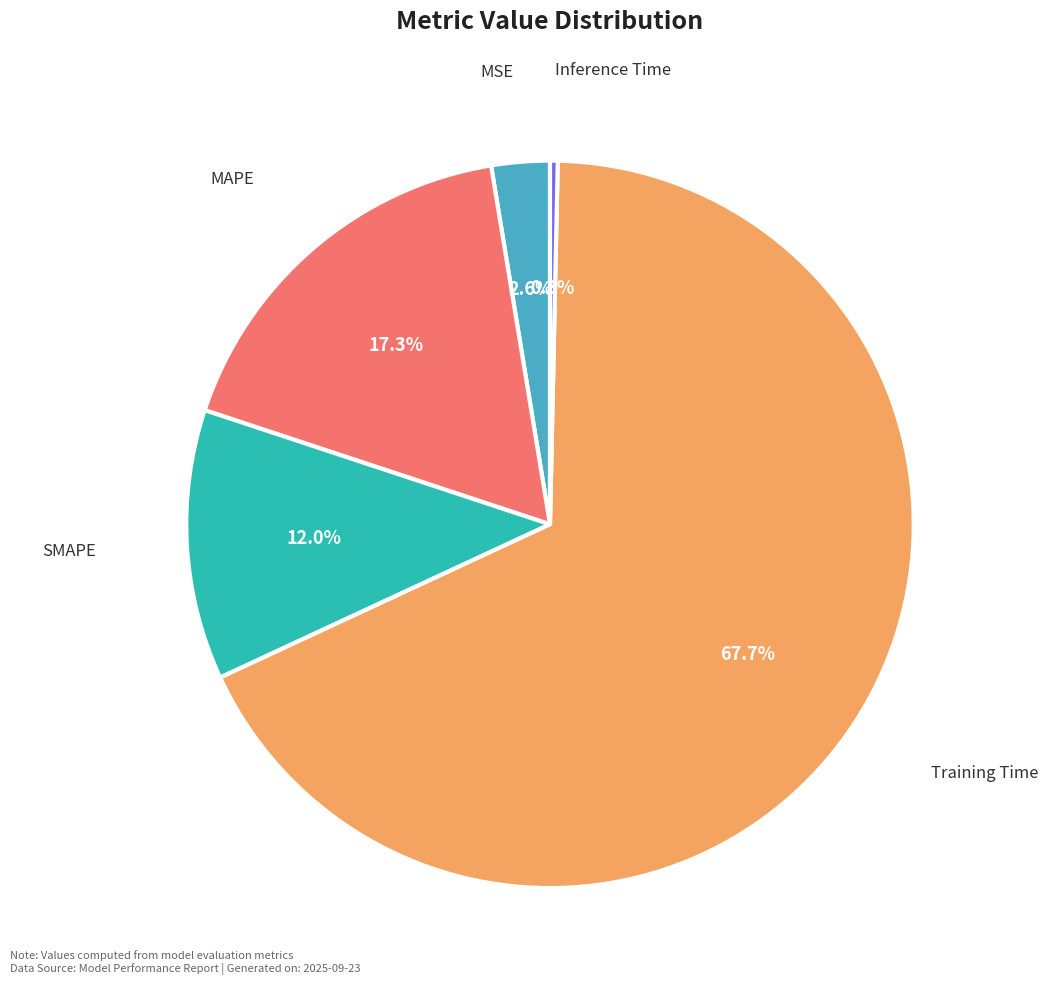

To the nearest percent, what is the combined percentage of Training Time and MSE?

70%